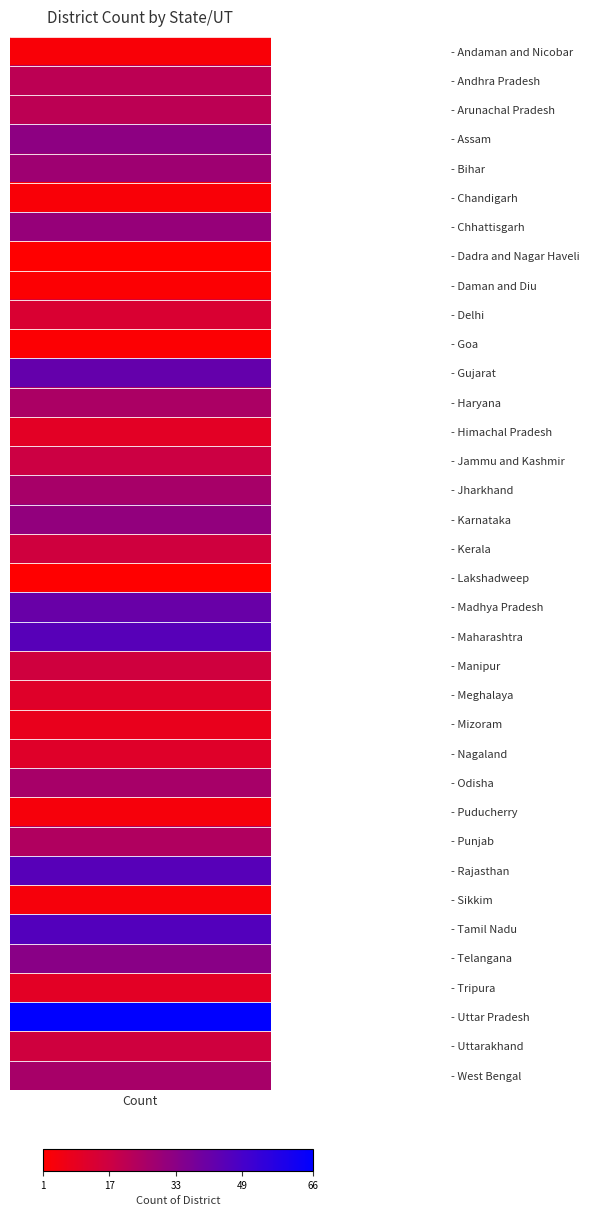

How many values are below 21?

18